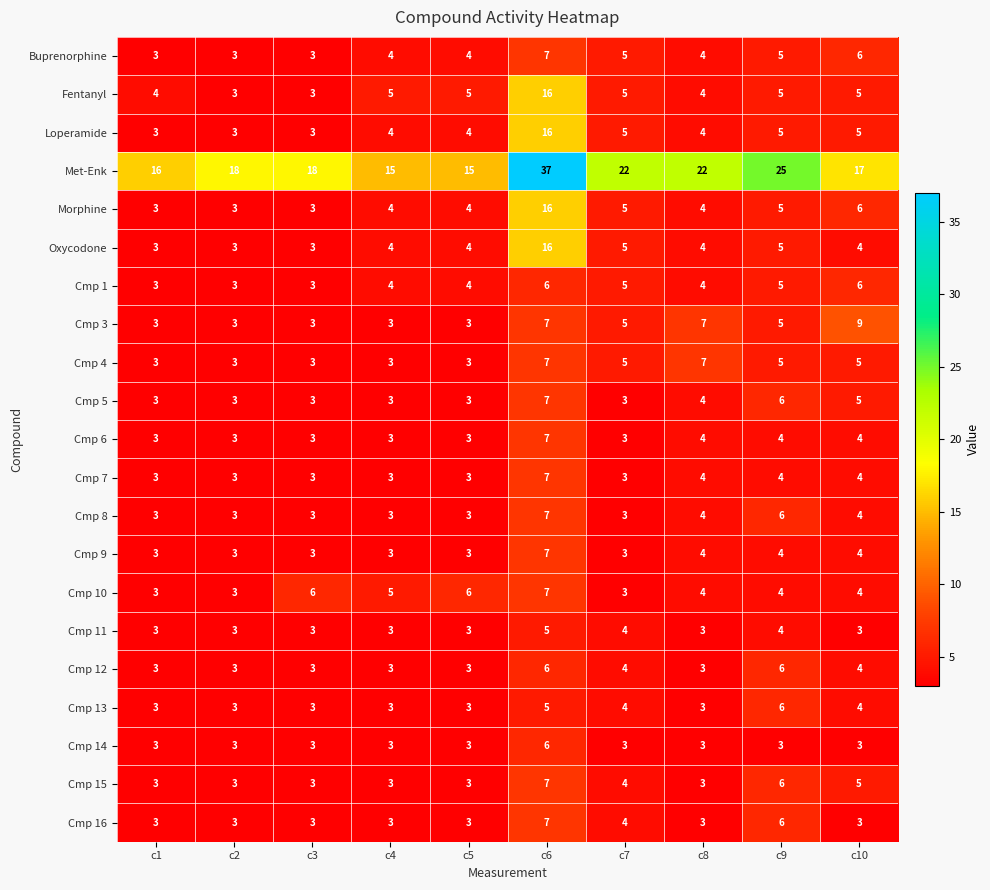

Which series has the largest range (max minus min)?

Met-Enk